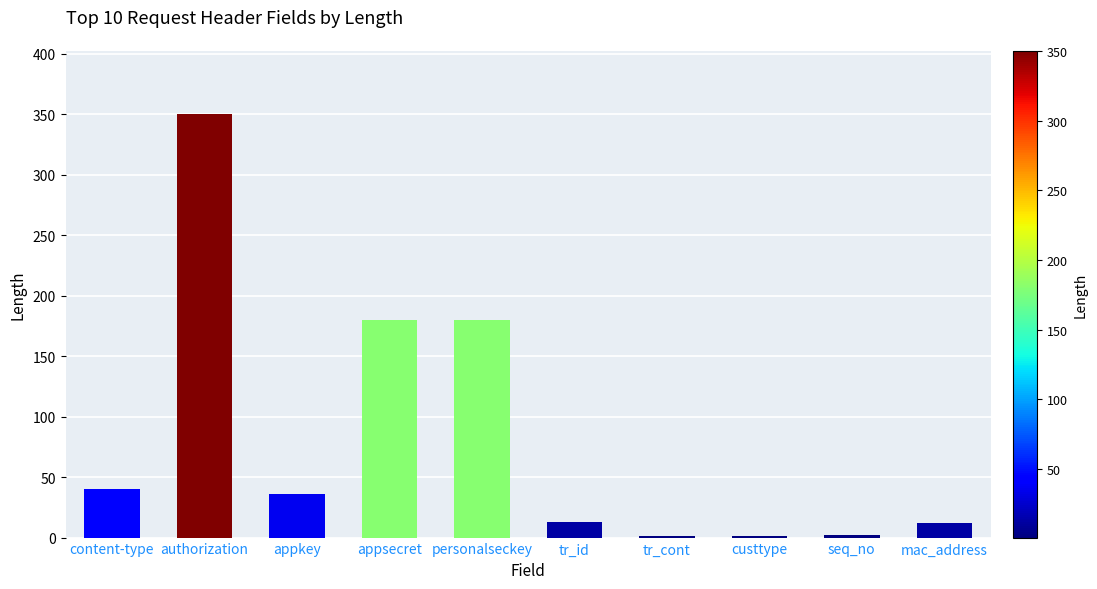

Count the number of categories in the chart.

10